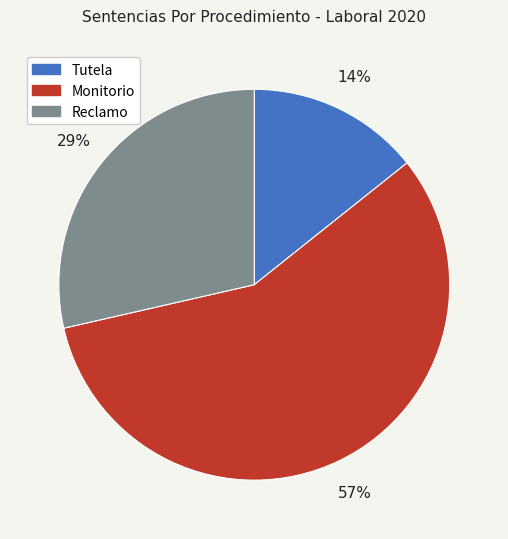

Which category has the biggest portion of the pie?

Monitorio